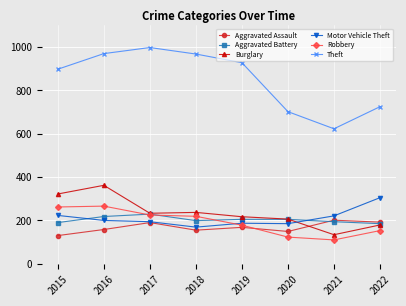

How many interior local peaks does the Theft series have?

1